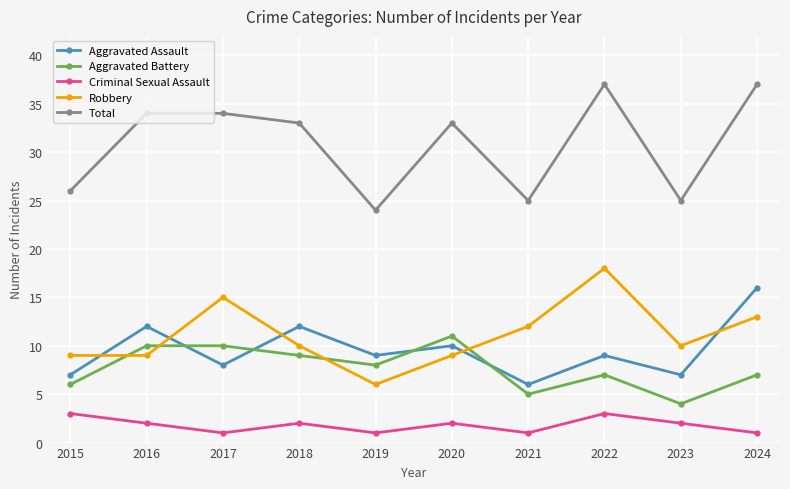

Which series has the largest range (max minus min)?

Total